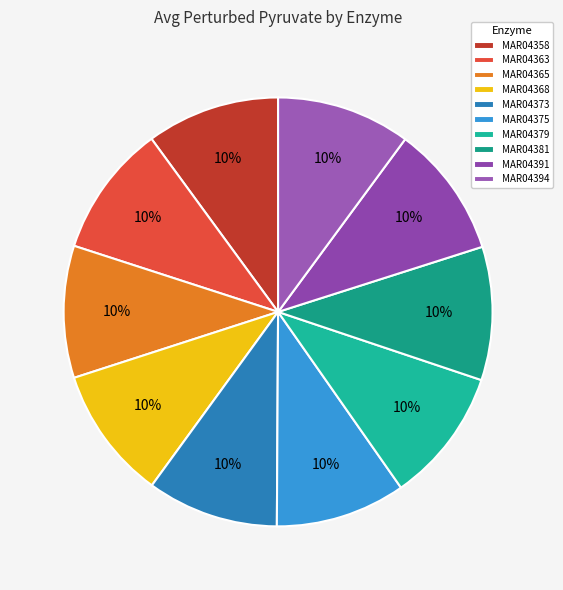

To the nearest percent, what percentage of the pie is MAR04375?

10%